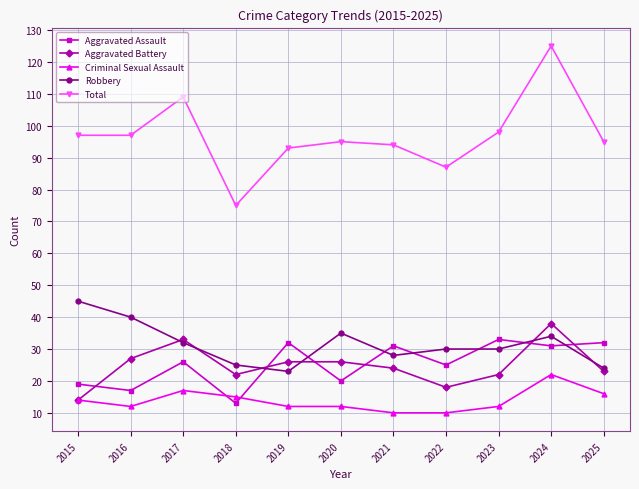

What is the value of the Aggravated Battery point at the 6th from the left?

26